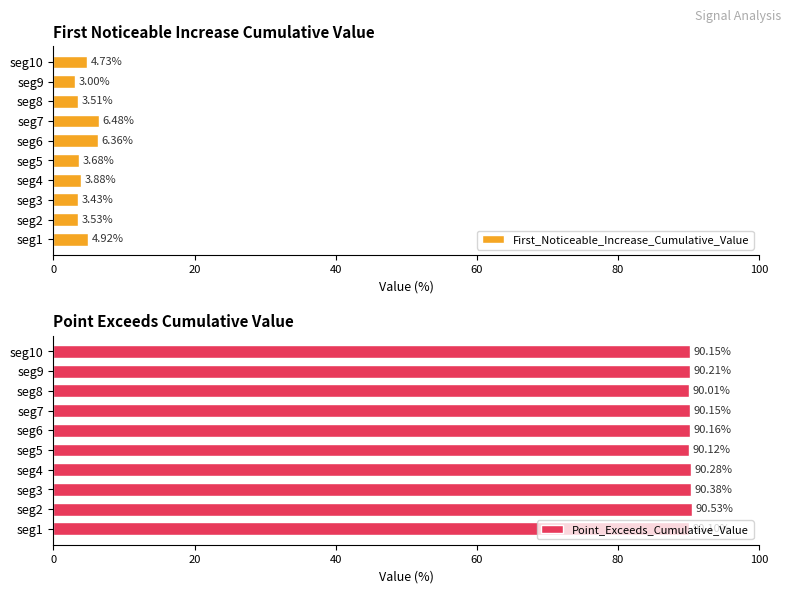

List the labels in order of First_Noticeable_Increase_Cumulative_Value value, smallest first.

seg9, seg3, seg8, seg2, seg5, seg4, seg10, seg1, seg6, seg7